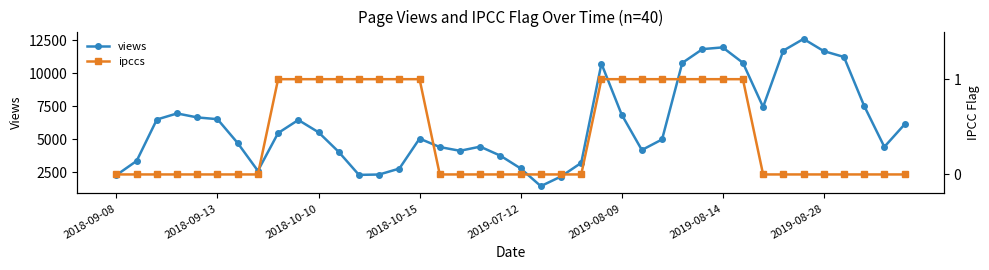

At how many categories does at least one series exceed 3817?

29